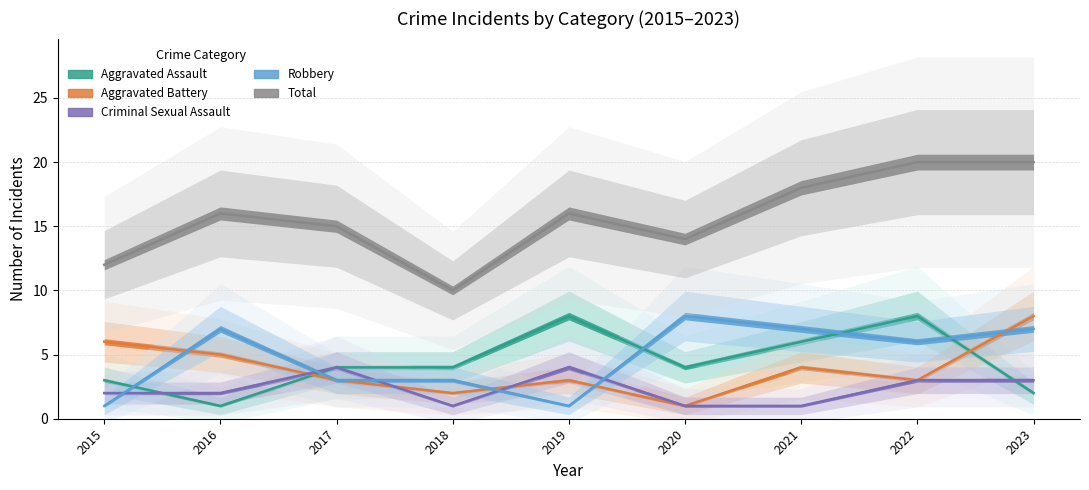

Which series has the widest spread of values?

Total